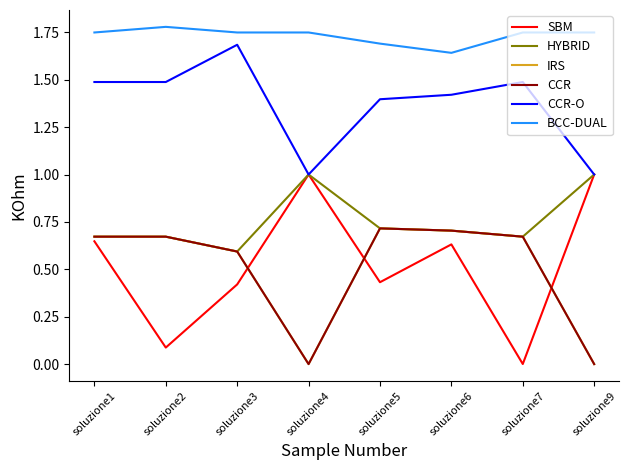

Is the value of HYBRID at soluzione1 greater than the value of SBM at soluzione3?

Yes